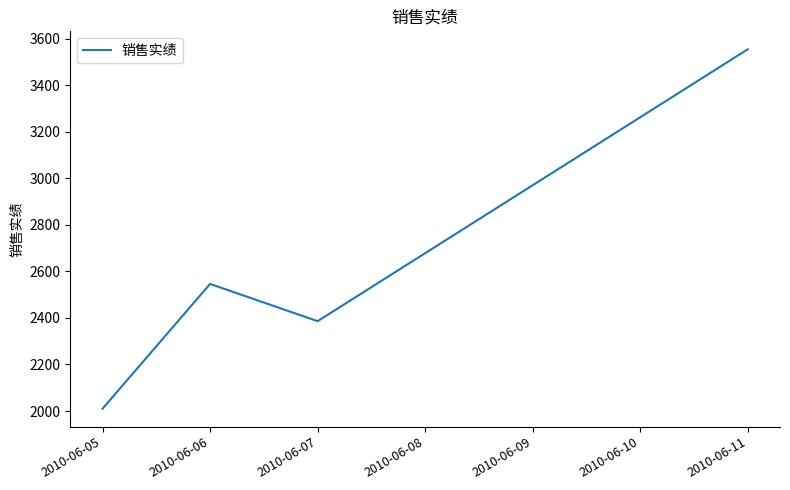

How many categories are shown in the chart?

7